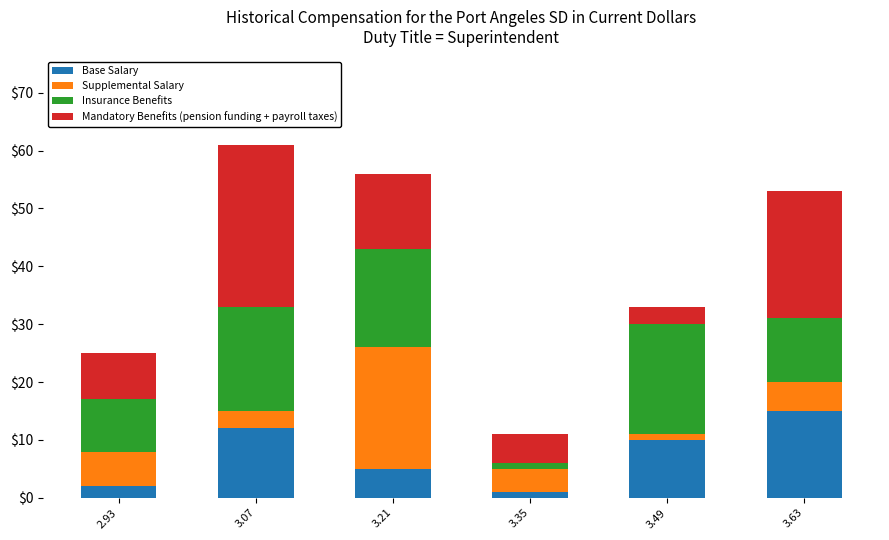

What is the highest value of the Base Salary series?

15